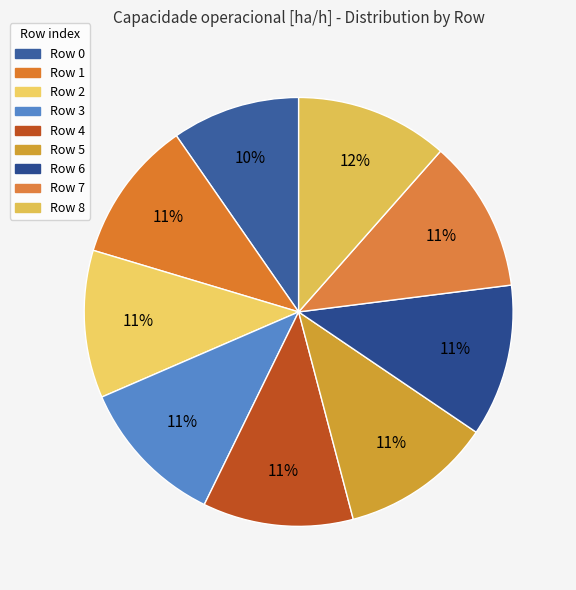

Count the number of slices in the pie.

9